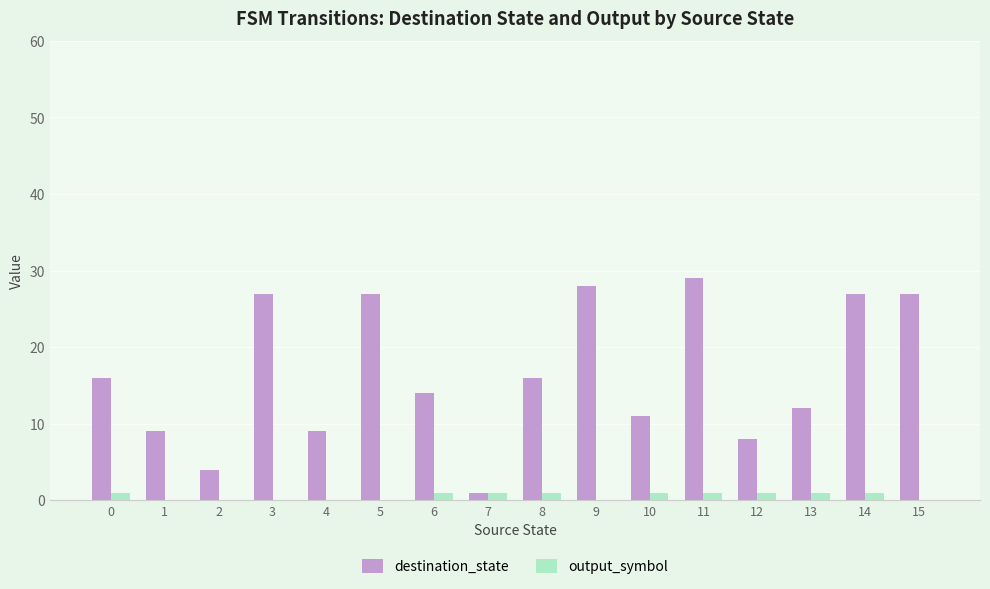

True or false: destination_state has a value of 6 at 14.

False